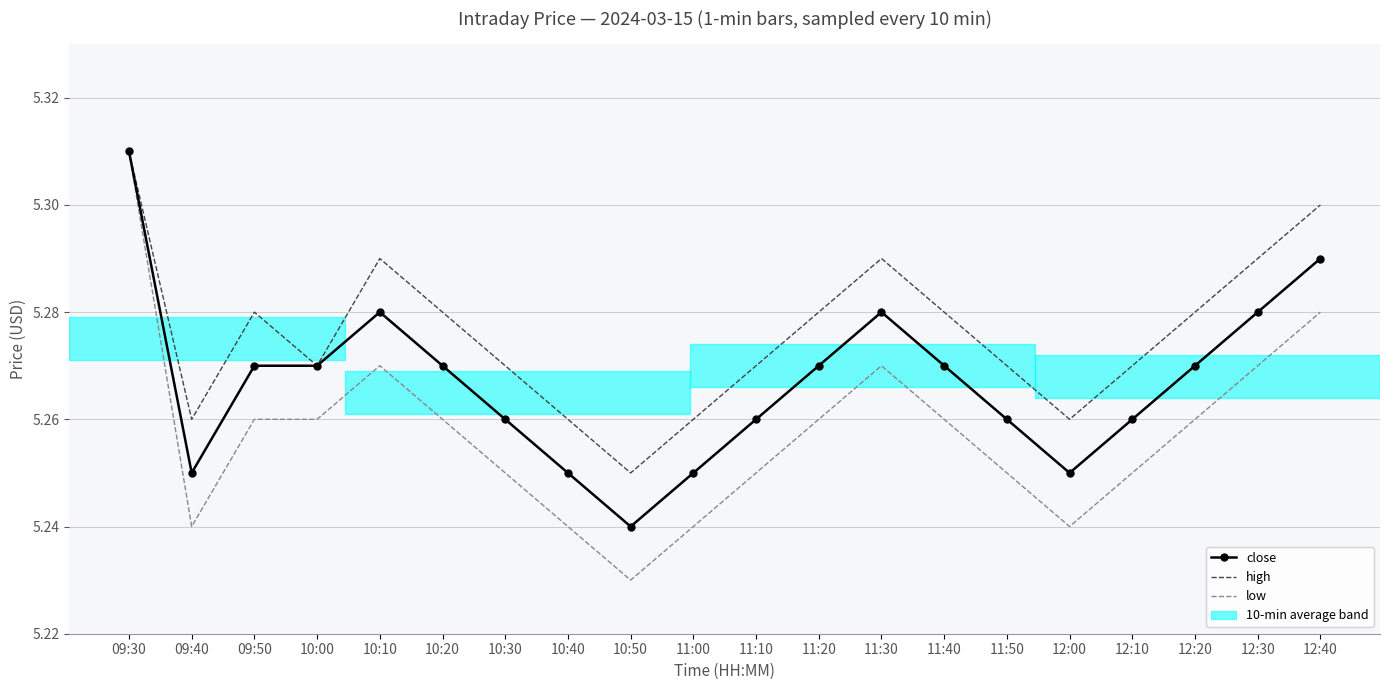

What is the sum of all high values?

105.5